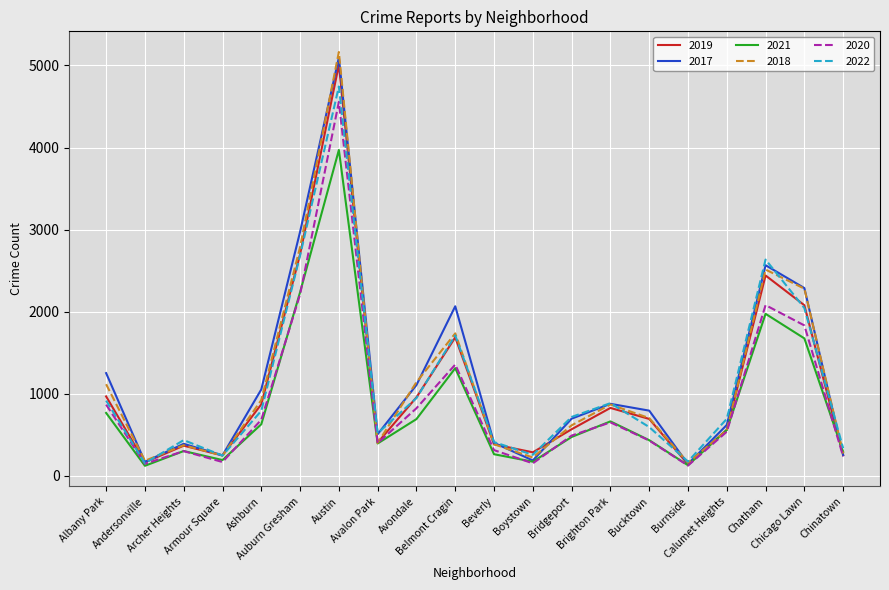

How many series are shown in this chart?

6